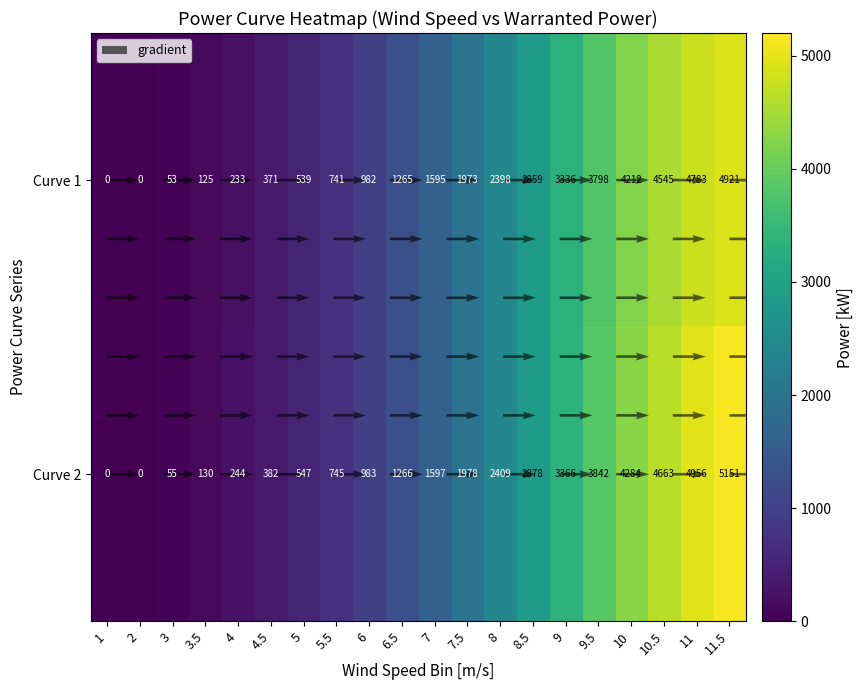

Reading right to left, what are all the values shown in this chart?

1: 11.5=4921	11=4783	10.5=4545	10=4212	9.5=3798	9=3336	8.5=2859	8=2398	7.5=1973	7=1595	6.5=1265	6=982	5.5=741	5=539	4.5=371	4=233	3.5=125	3=53	2=0	1=0
2: 11.5=5151	11=4956	10.5=4663	10=4284	9.5=3842	9=3366	8.5=2878	8=2409	7.5=1978	7=1597	6.5=1266	6=983	5.5=745	5=547	4.5=382	4=244	3.5=130	3=55	2=0	1=0